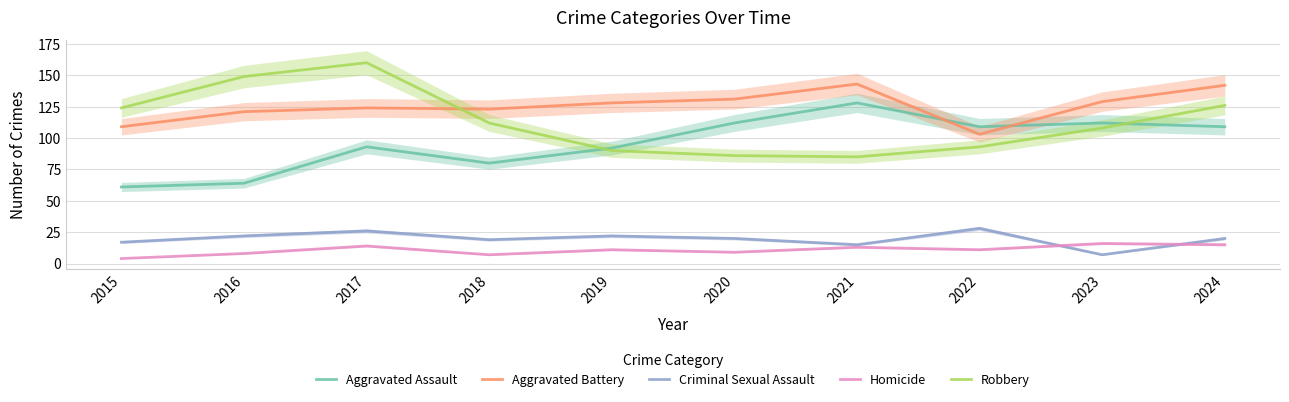

Does the chart display data point markers on the line(s)?

No